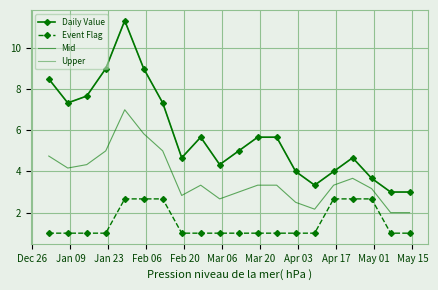

Where is Event Flag nearest to the value 1?

Dec 26